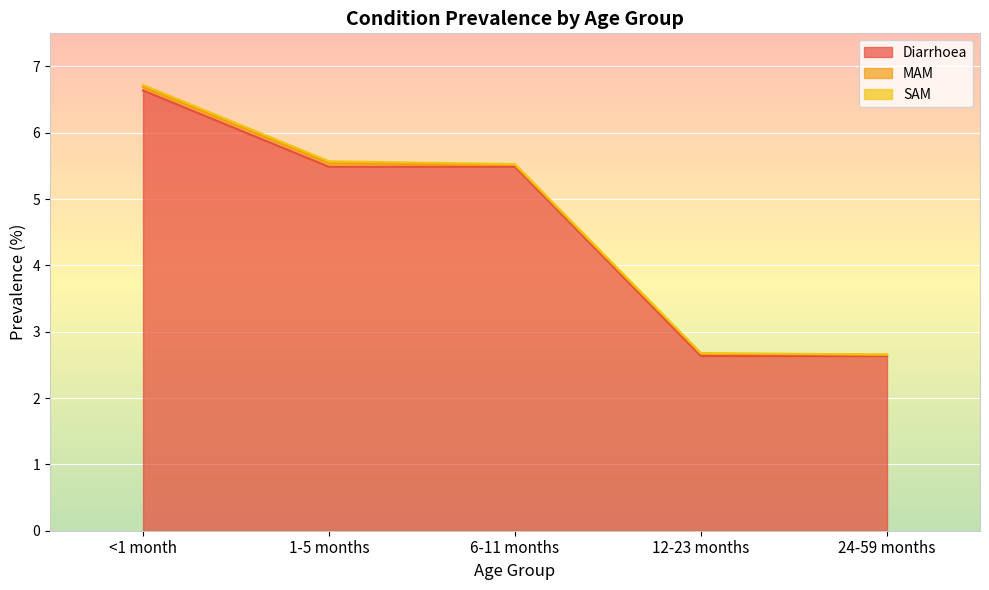

How many MAM values are between 0 and 1?

5